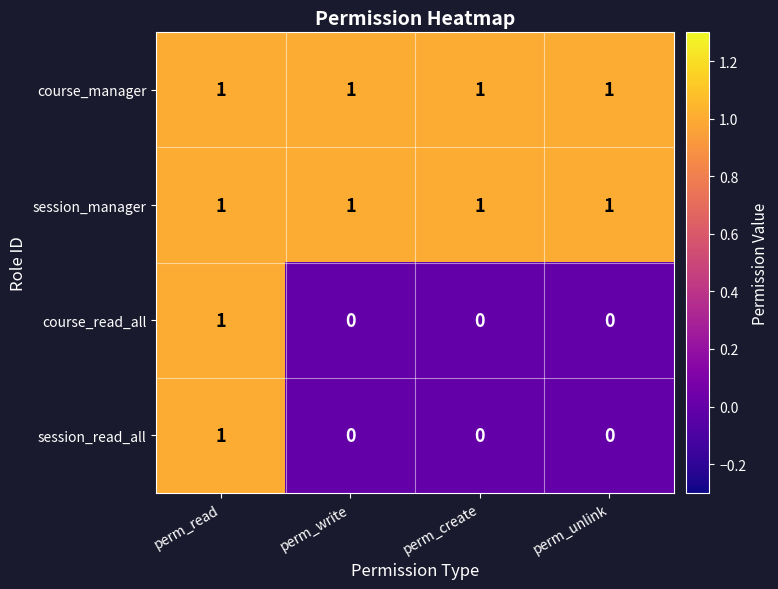

At how many categories does at least one series exceed 0?

4